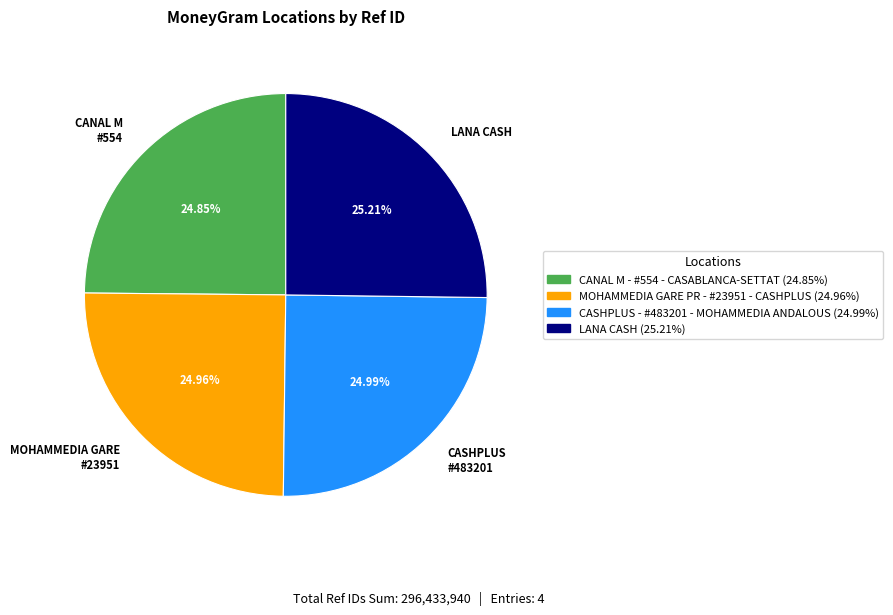

How many segments does this pie chart have?

4